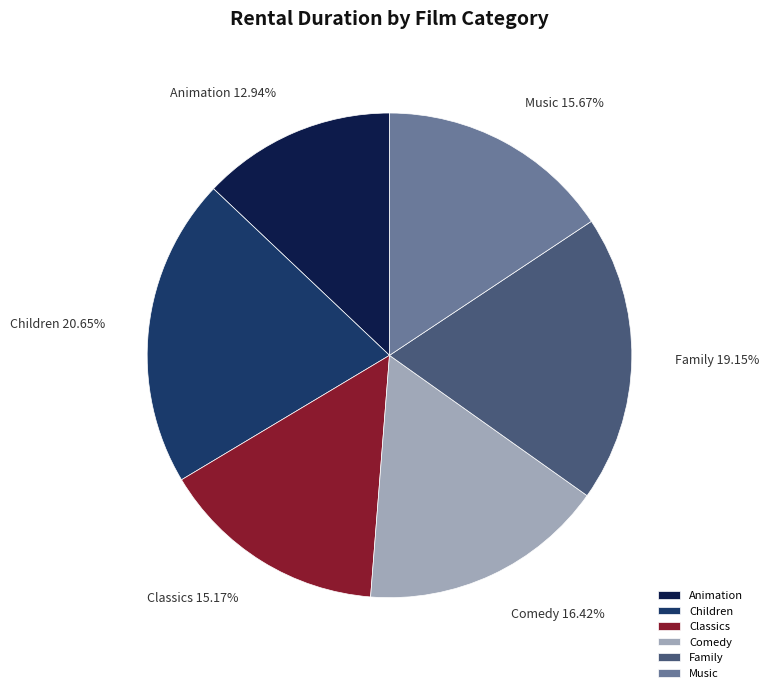

How many segments does this pie chart have?

6